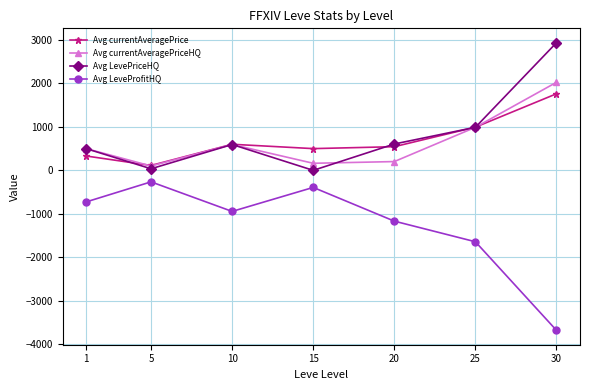

What is the value of the Avg currentAveragePriceHQ point at the 2nd from the left?

100.0